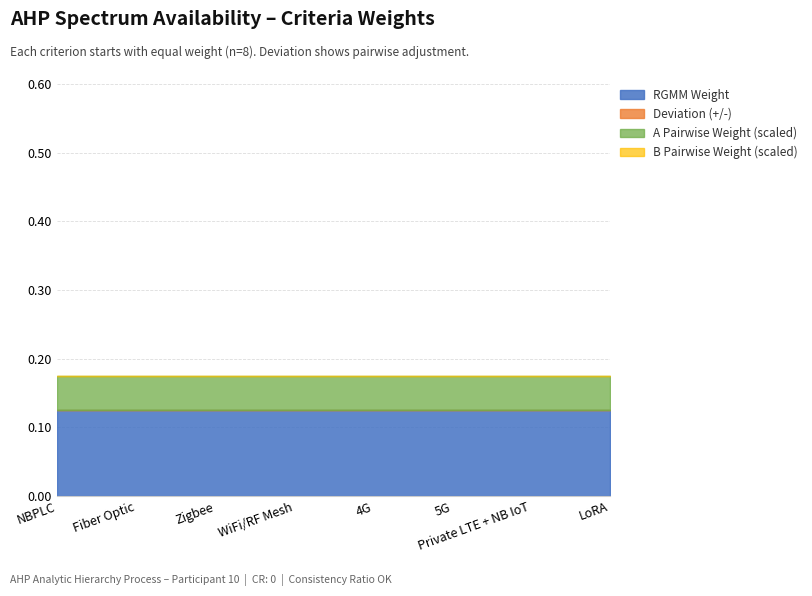

Between Zigbee and 5G, which is larger?

Zigbee